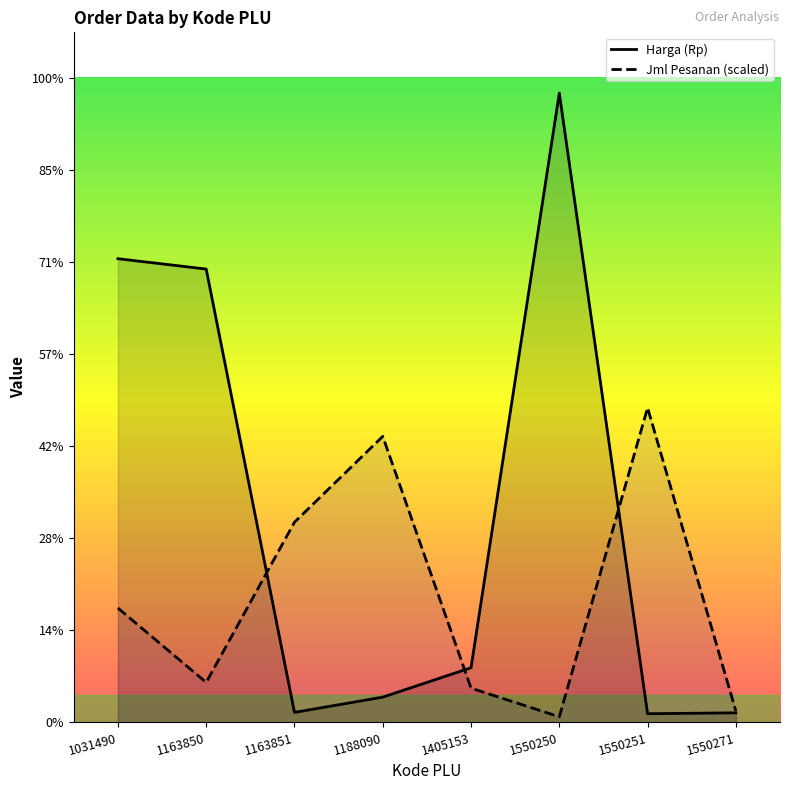

At which label is Jml Pesanan closest to 174109?

1163851